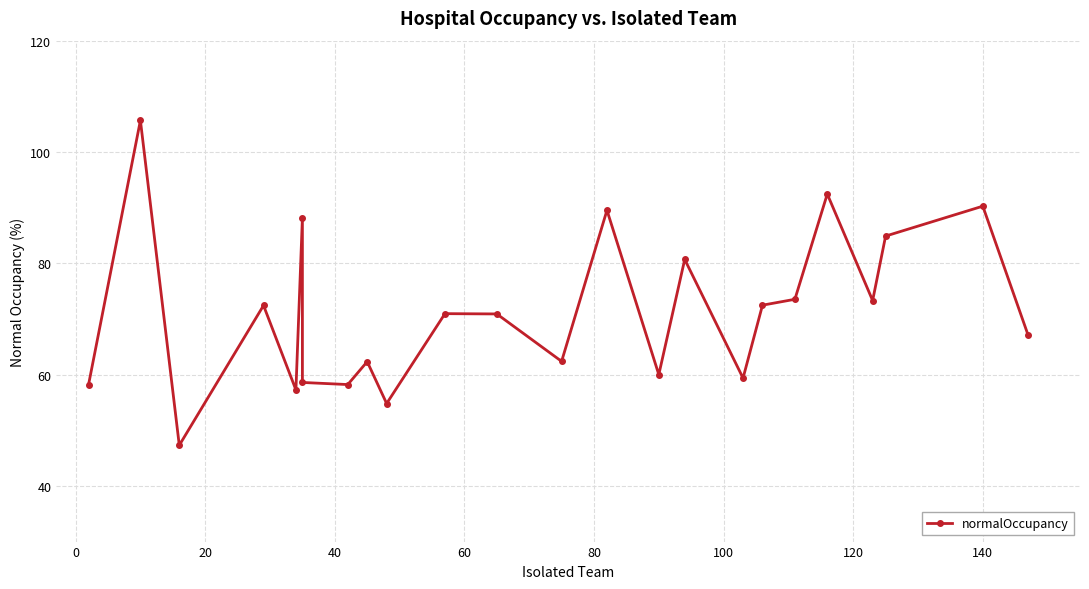

Reading left to right, list all the values displayed in this chart.

58.2	105.7	47.3	72.4	57.2	88.2	58.6	58.2	62.3	54.8	71.0	70.9	62.4	89.5	60.0	80.7	59.4	72.5	73.5	92.4	73.3	84.9	90.3	67.1